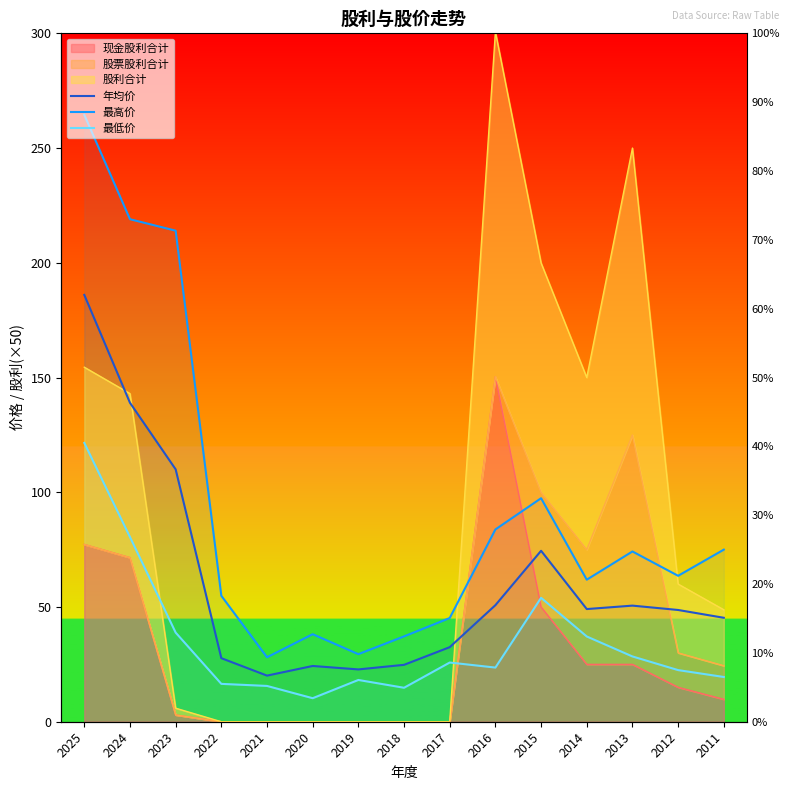

True or false: 年均价 and 最高价 intersect in this chart.

False